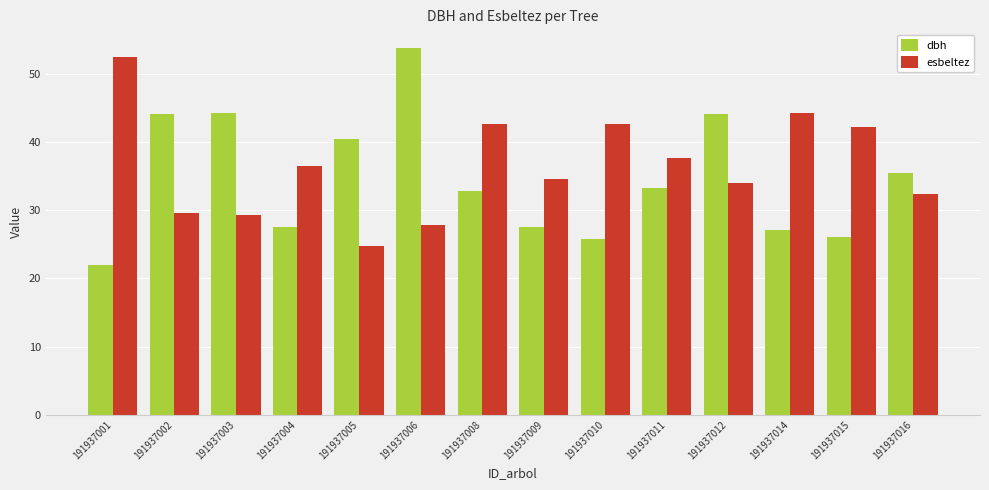

Does the chart contain any negative values?

No